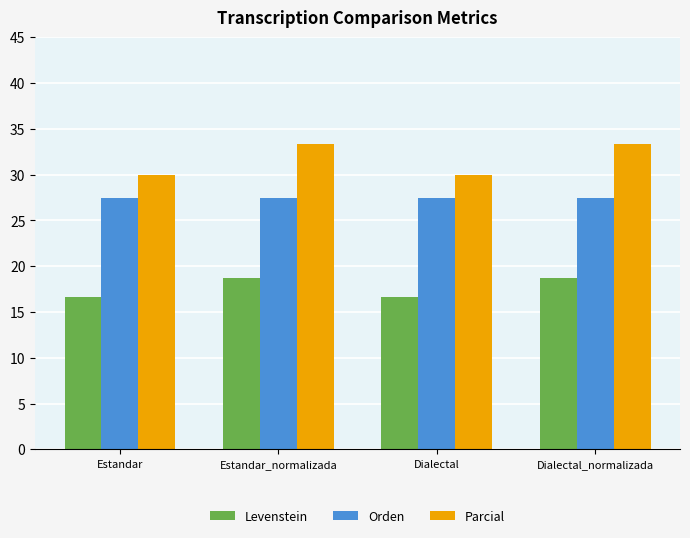

The Orden series shows 27.5 at Estandar. True or false?

True